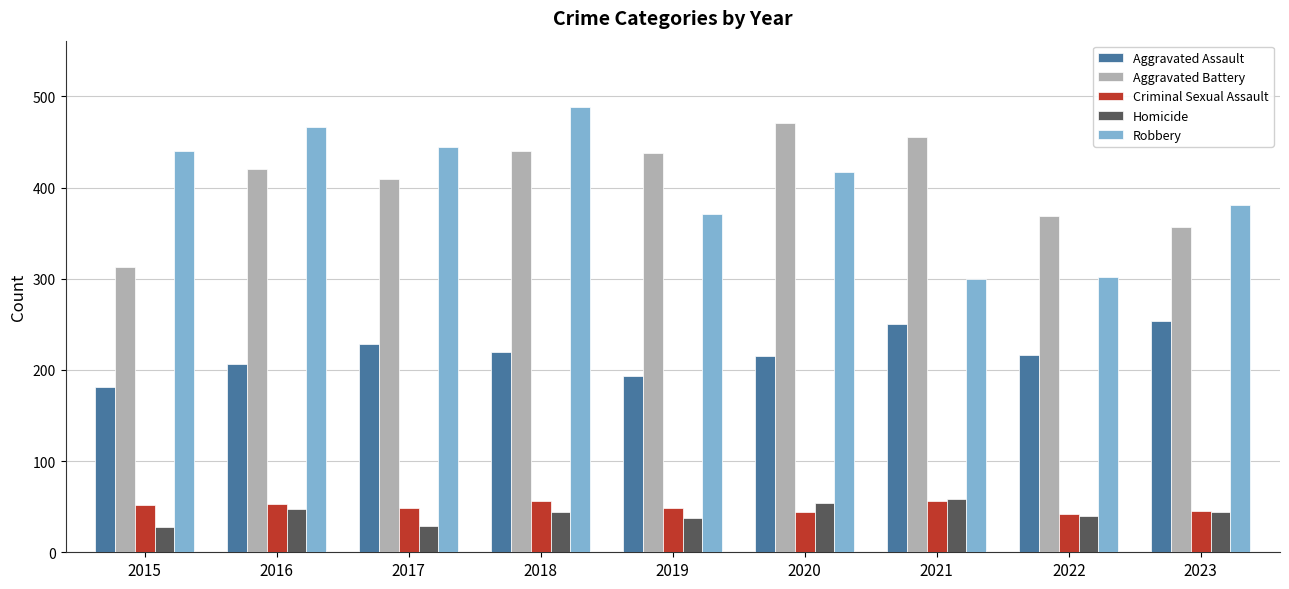

Between 2018 and 2023, which series saw the biggest shift?

Robbery